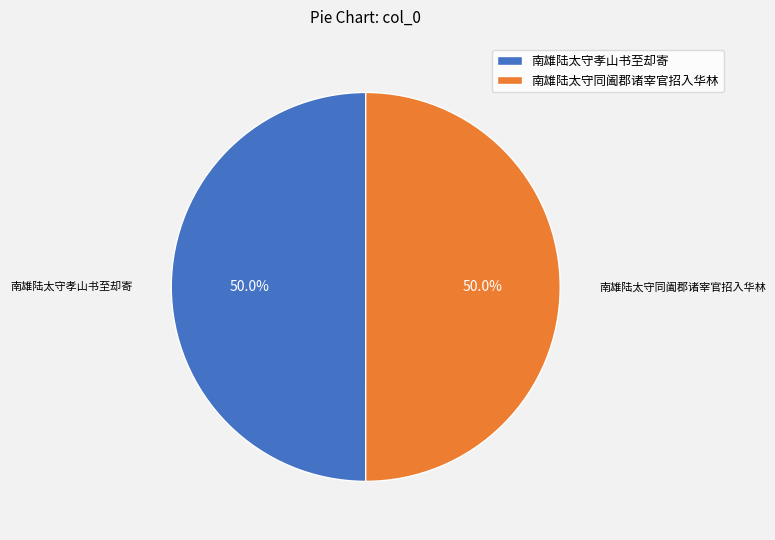

What percentage is NOT represented by 南雄陆太守孝山书至却寄?

50.0%